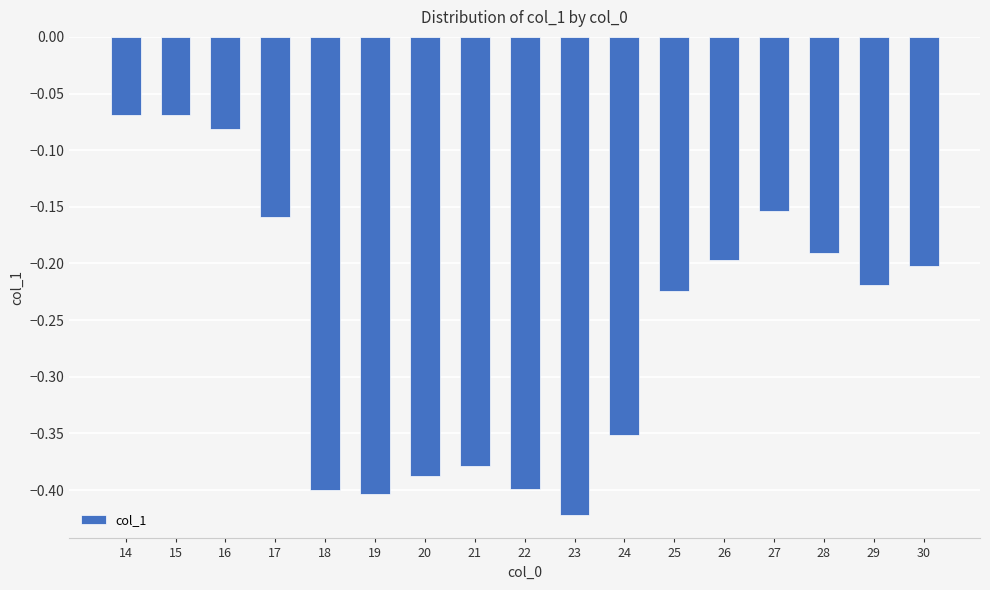

How many bars are there in total?

17